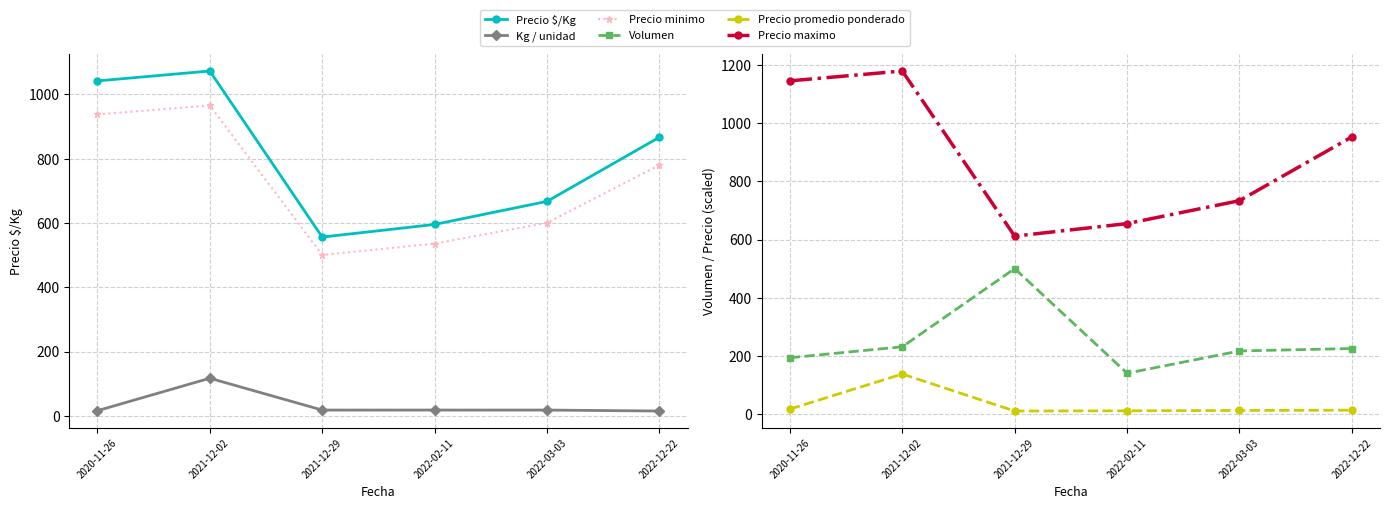

At which label does Precio promedio ponderado reach its peak?

2021-12-02